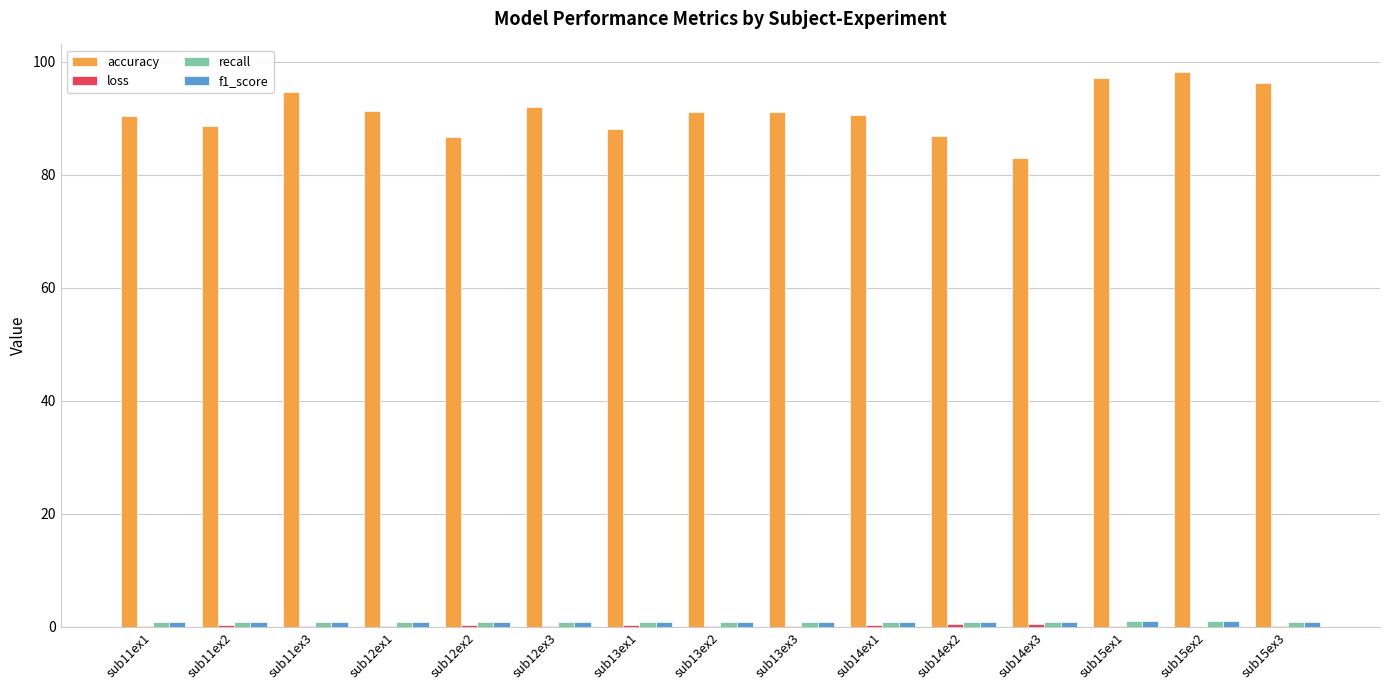

What is the greatest value displayed?

98.2